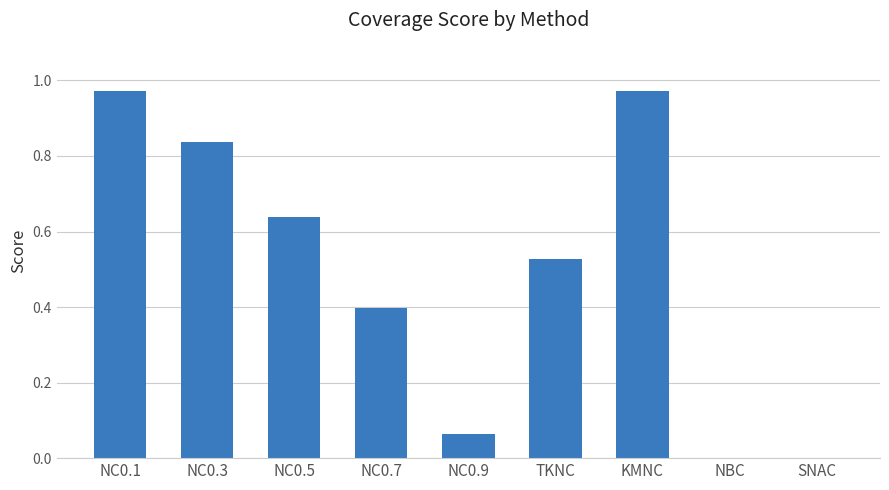

Does the chart contain stacked bars?

No